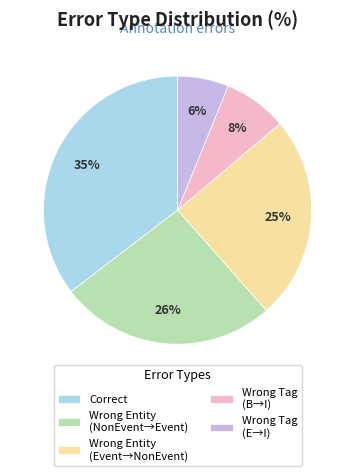

To the nearest percent, what is the combined percentage of Correct and Wrong Tag (B→I)?

43%